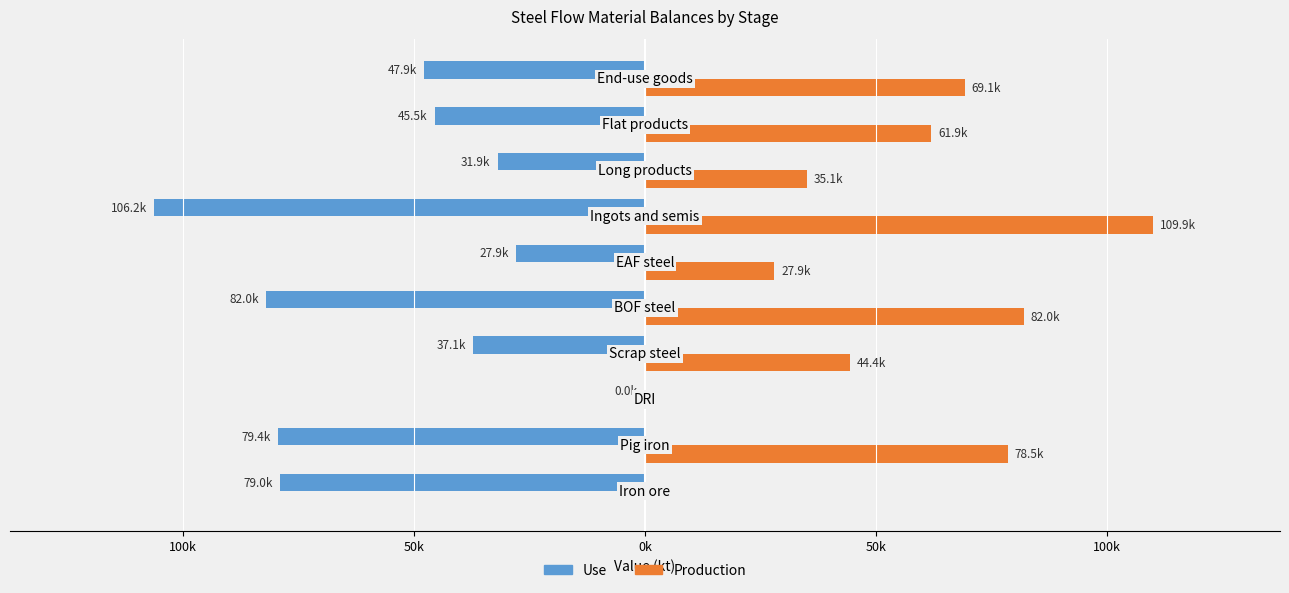

What are all the series names shown in the legend?

Use, Production